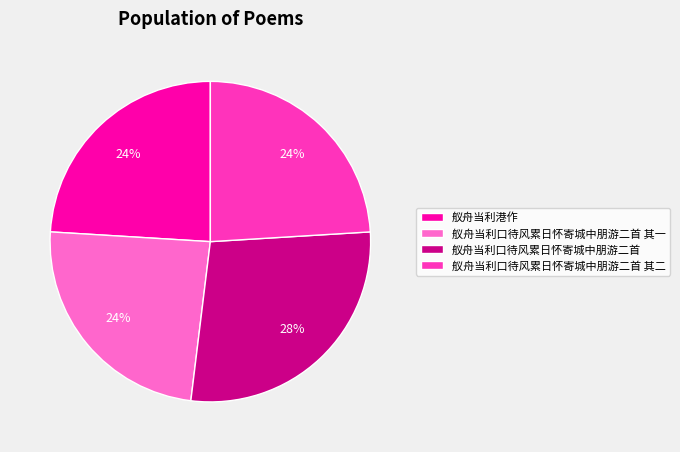

What is the ratio of the value at 舣舟当利口待风累日怀寄城中朋游二首 其二 to the value at 舣舟当利口待风累日怀寄城中朋游二首?

0.9